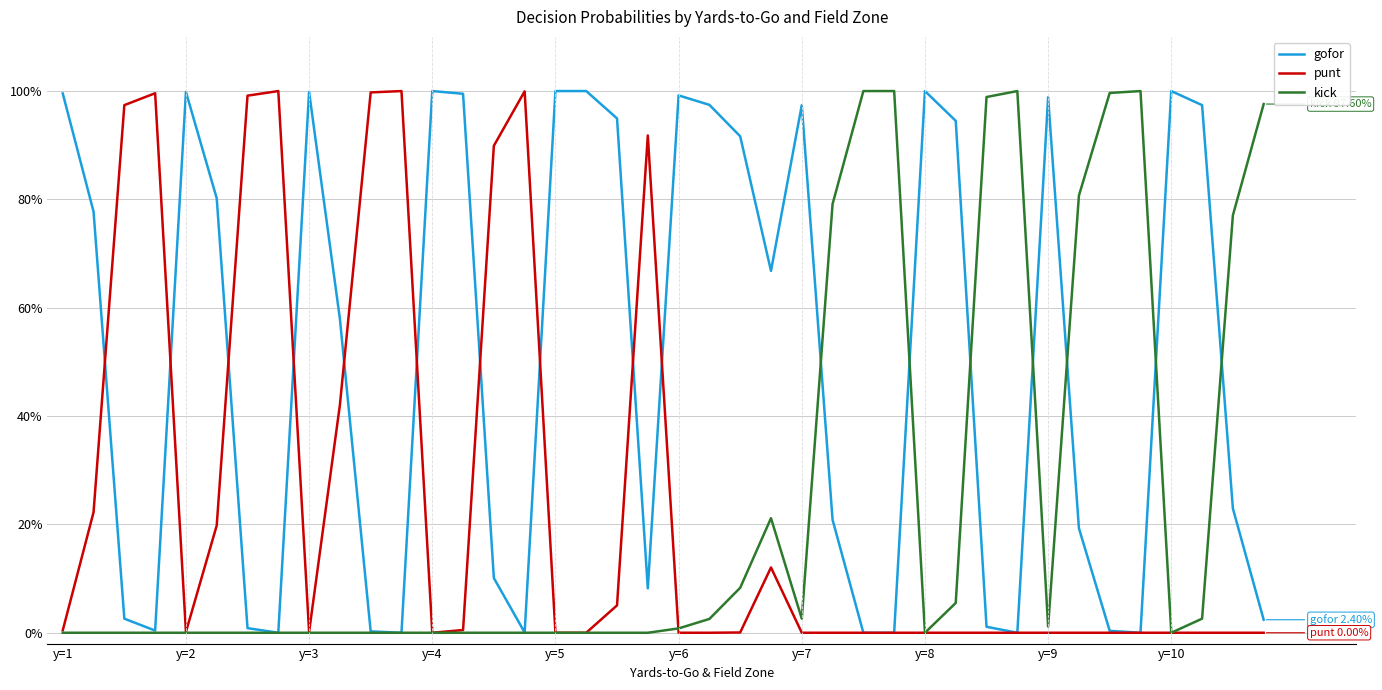

Where is the first local maximum for gofor?

y=2